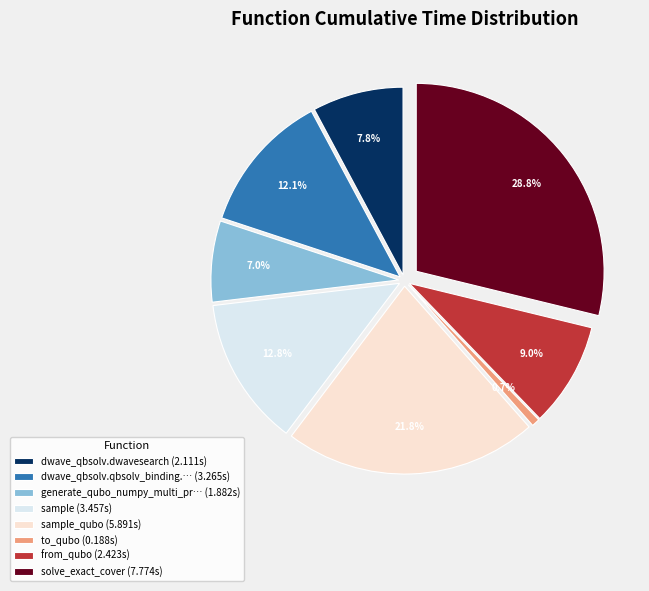

Approximately how many times larger is the value at generate_qubo_numpy_multi_pr… (1.882s) compared to dwave_qbsolv.qbsolv_binding.… (3.265s)?

0.6